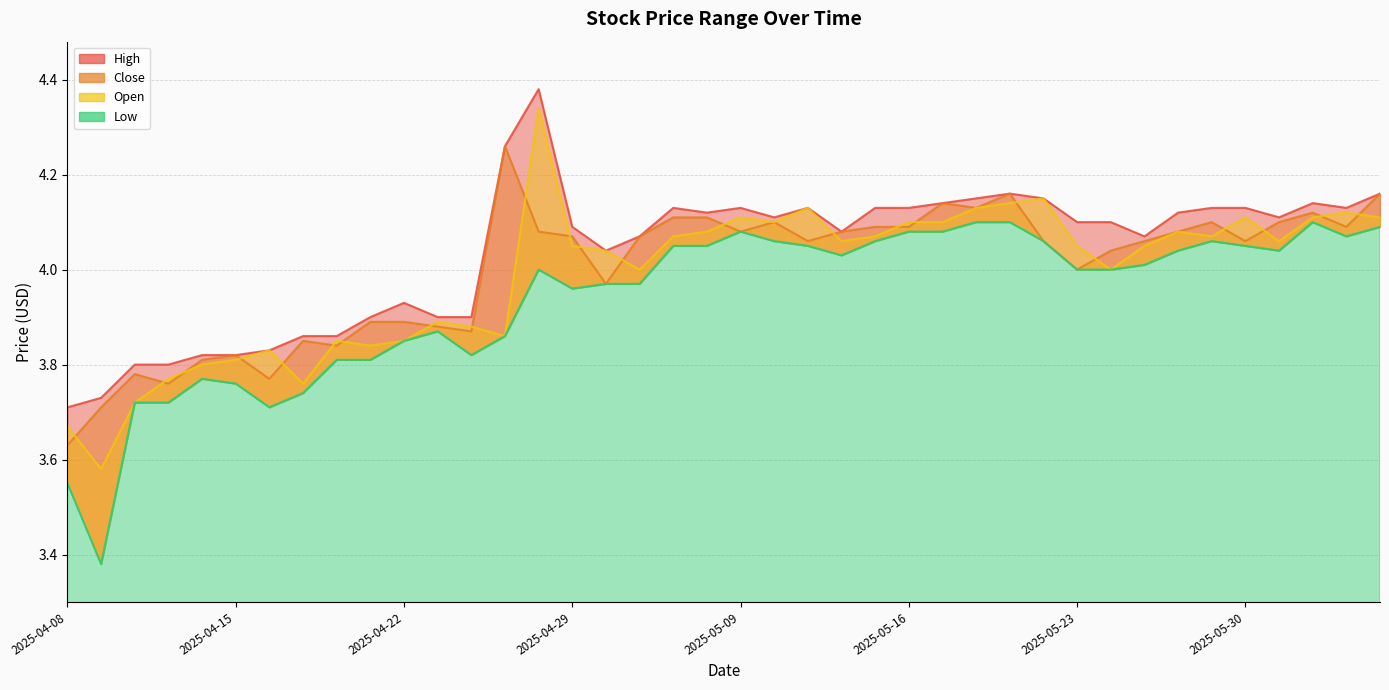

At which label does open first exceed 4?

2025-04-28